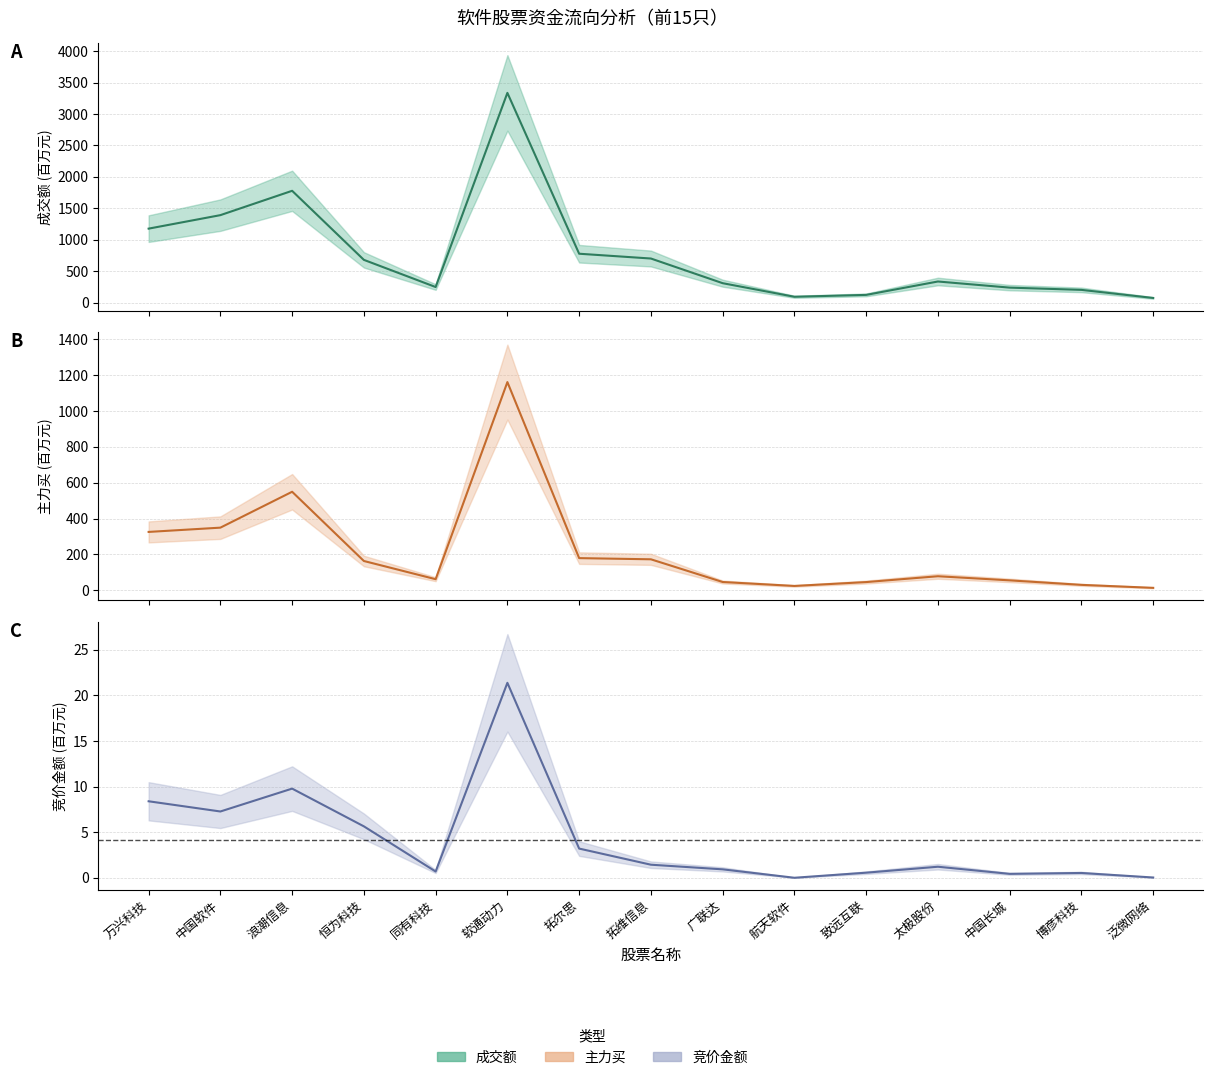

What is the difference between the highest and lowest values at 同有科技?

246.9